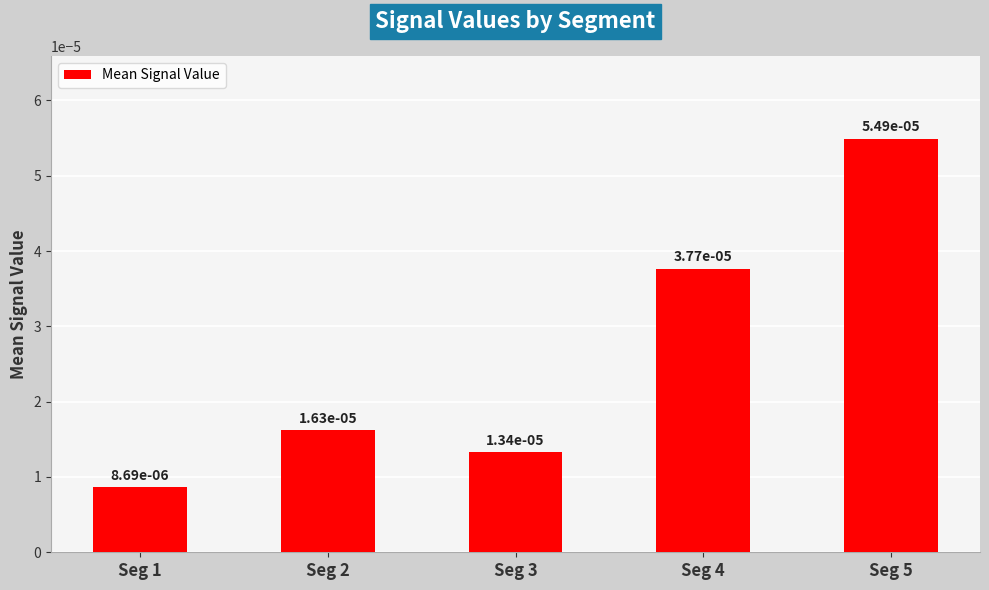

Does the chart contain any negative values?

No